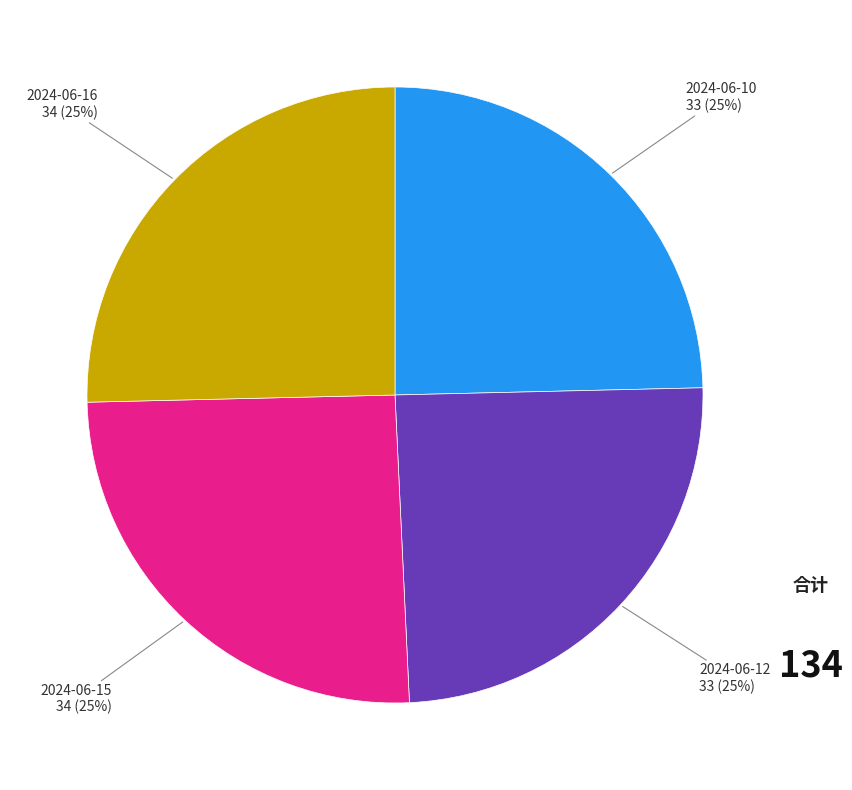

How many segments does this pie chart have?

4